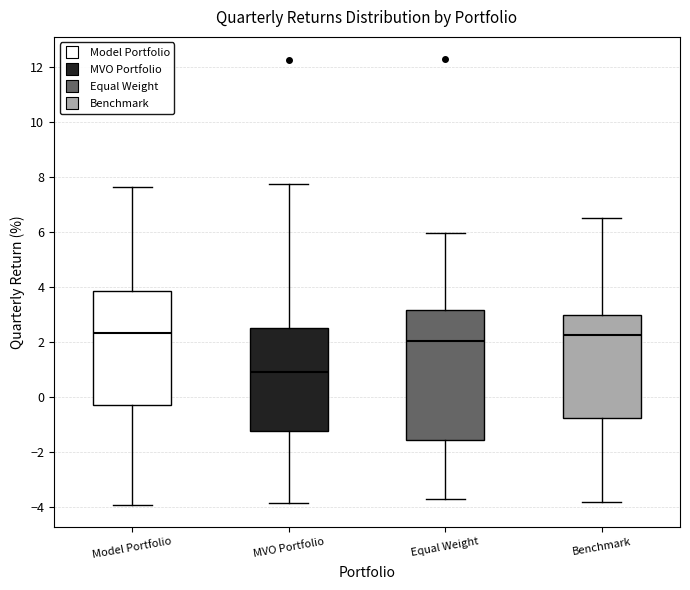

Reading left to right, transcribe this box plot: for each box, give where its median line is, the range the box spans, and where its two whiskers end, as read against the y-axis. The values are not printed on the chart, so give them approximately, as read against the axis.

Model Portfolio: median 2.4, box -0.2 to 3.8, whiskers -4.0 to 7.6
MVO Portfolio: median 1.0, box -1.2 to 2.6, whiskers -3.8 to 7.8
Equal Weight: median 2.0, box -1.6 to 3.2, whiskers -3.8 to 6.0
Benchmark: median 2.2, box -0.8 to 3.0, whiskers -3.8 to 6.6